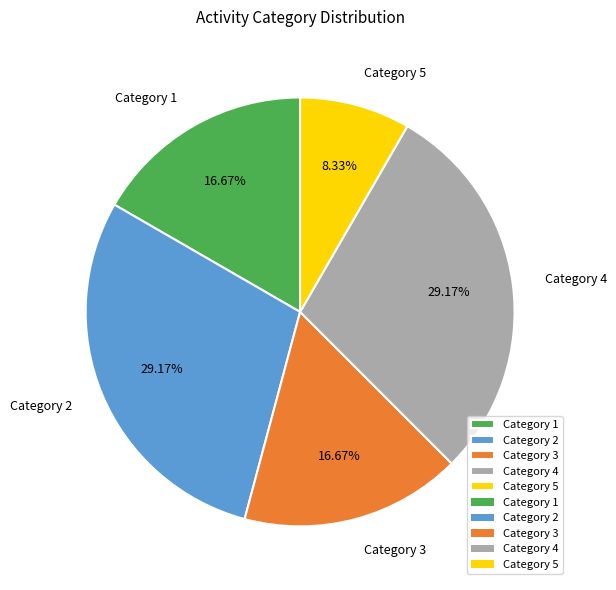

Does Category 2 account for over 50% of the chart?

No